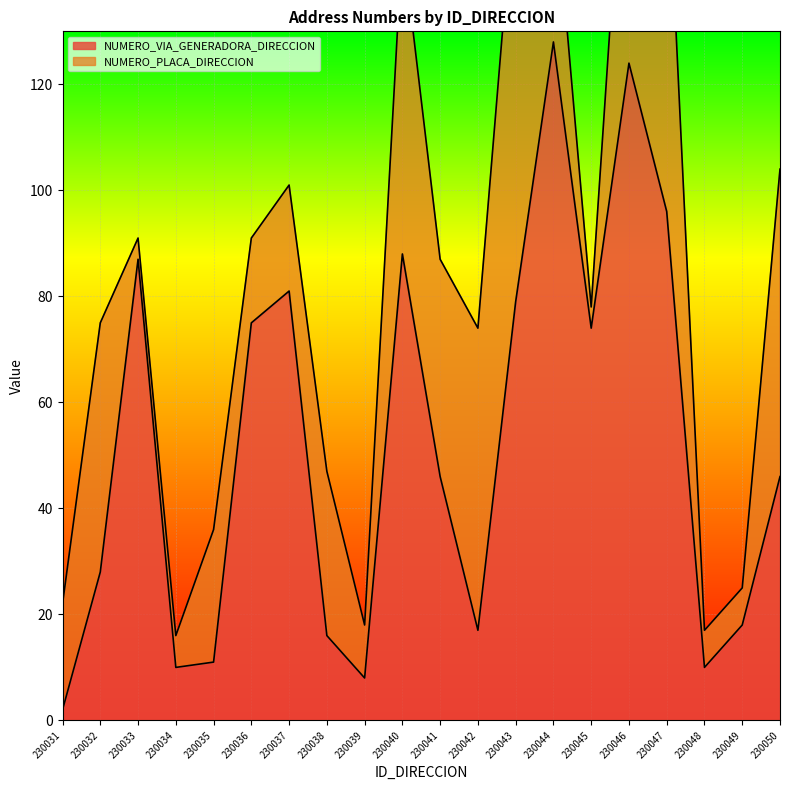

At which category does the chart reach its peak across all series?

230044